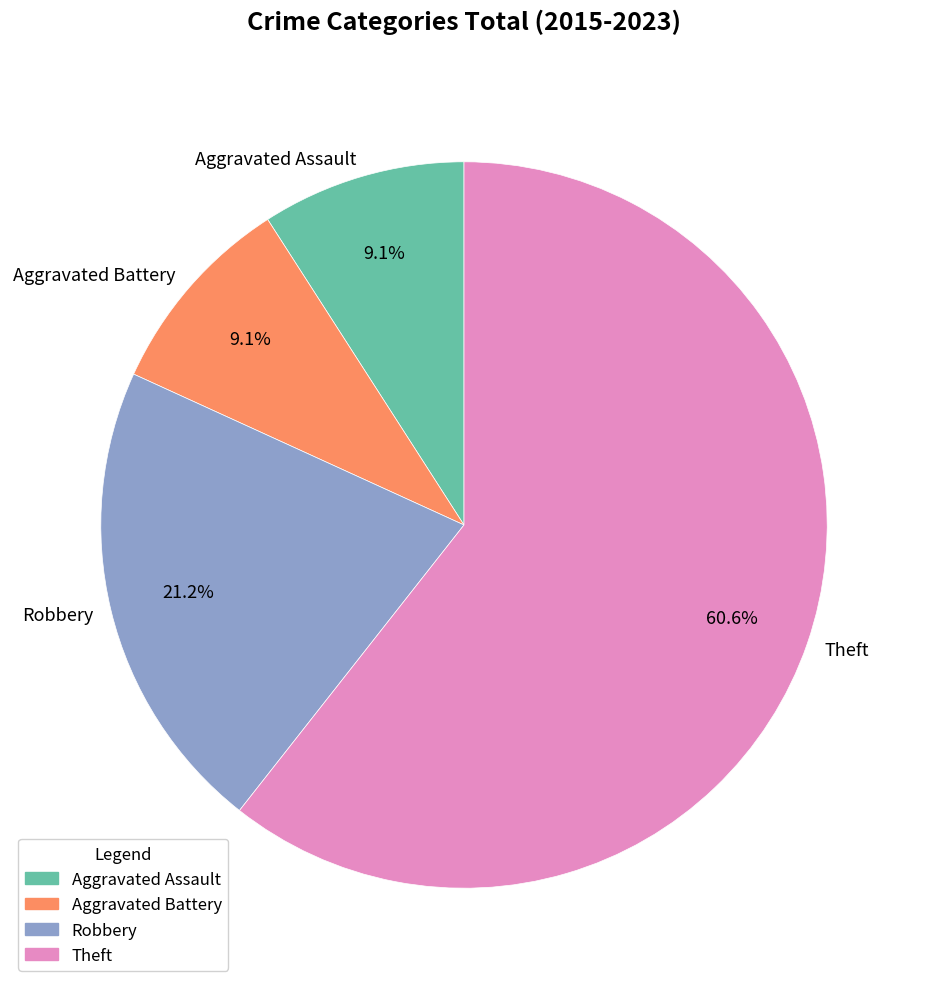

Which category has the biggest portion of the pie?

Theft